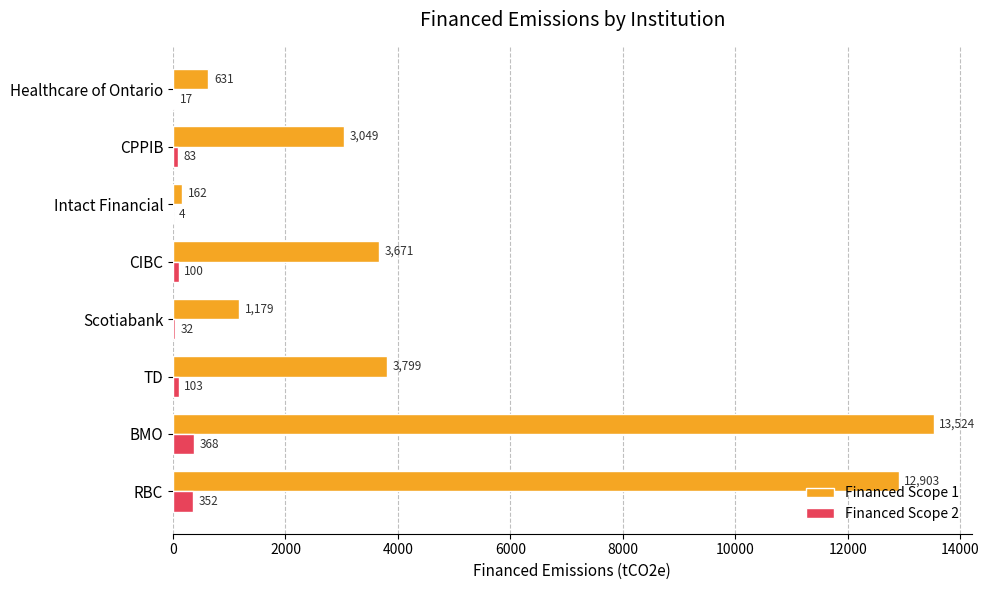

The value of Financed Scope 2 at CPPIB is 83.1. True or false?

True